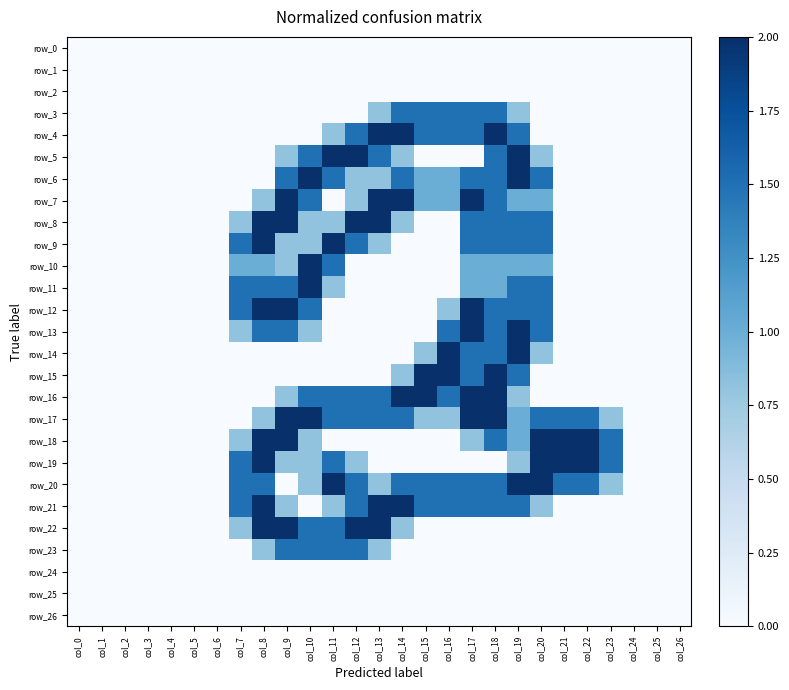

Which has a higher value, col_7 or col_12?

col_7